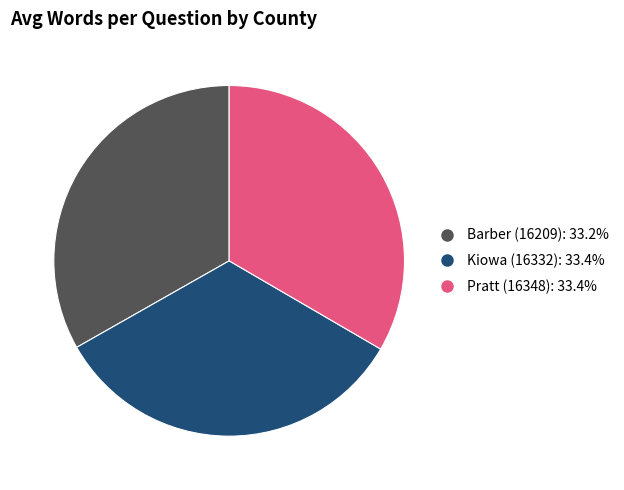

Is the sum of Barber (16209) and Pratt (16348) greater than half?

Yes